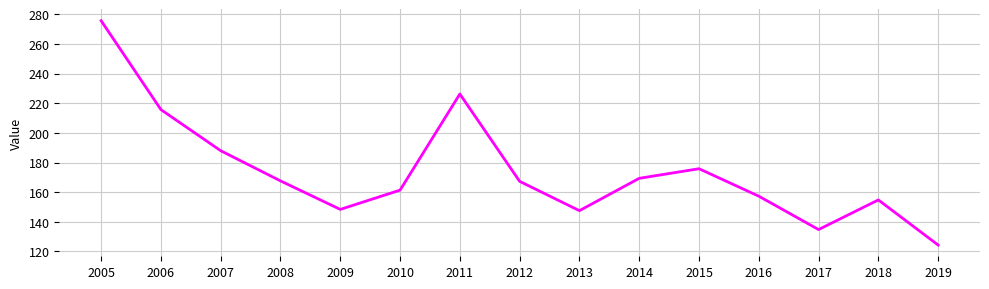

Where is the first local maximum?

2011